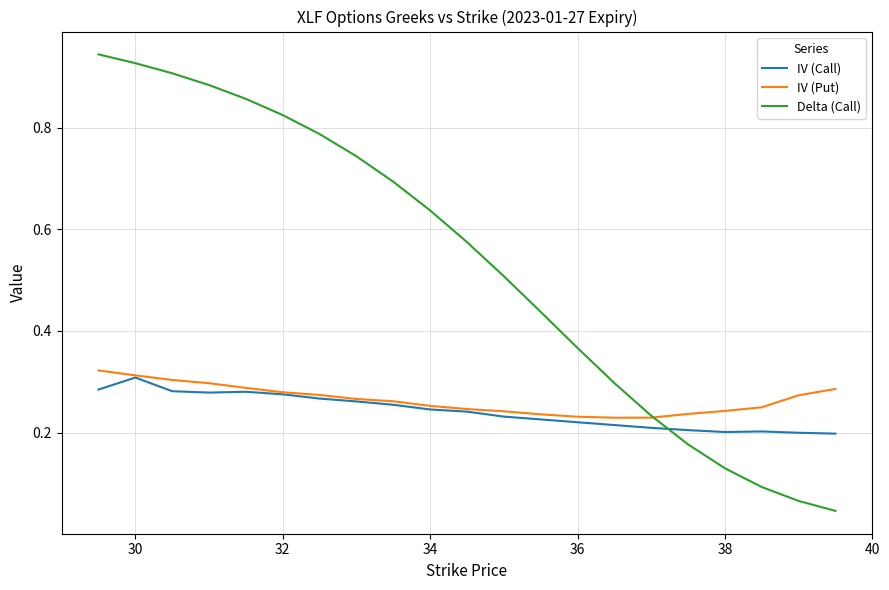

How many IV (Put) values are between 0 and 1?

21